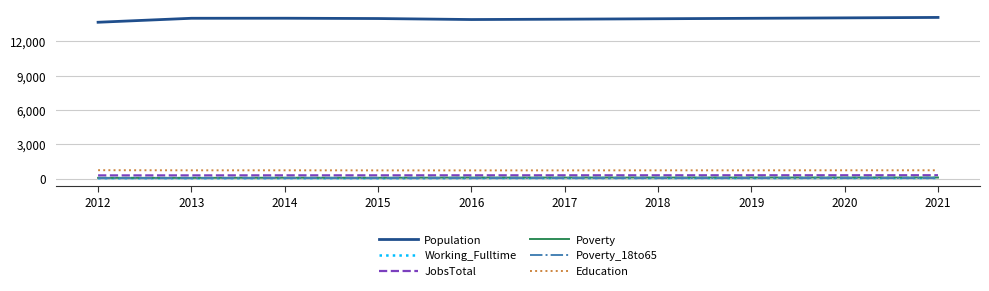

True or false: Poverty and JobsTotal cross at least once.

False